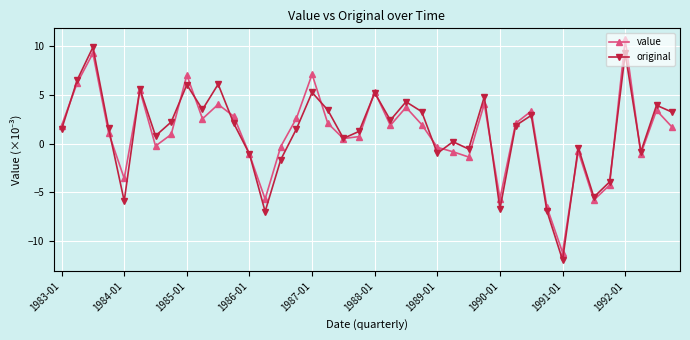

What is the difference between the maximum and minimum values in the original series?

21.9